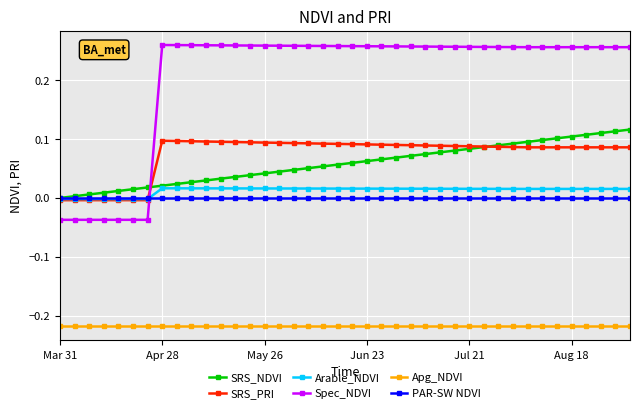

True or false: Arable_NDVI and Spec_NDVI intersect in this chart.

True